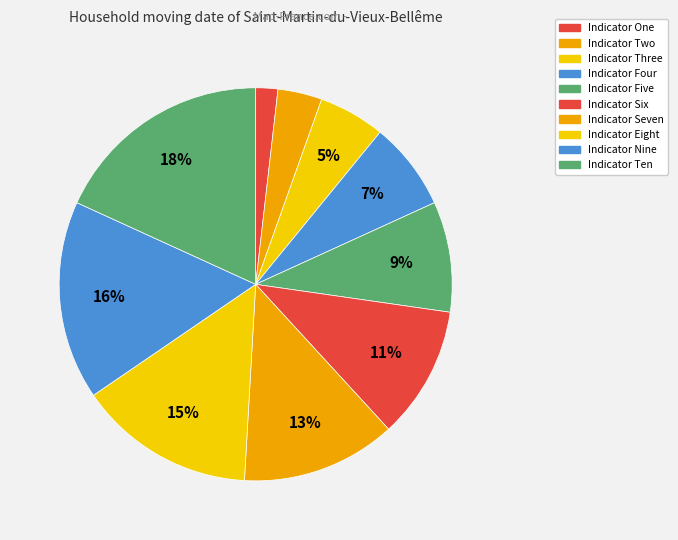

Which slice is the largest?

Indicator Ten